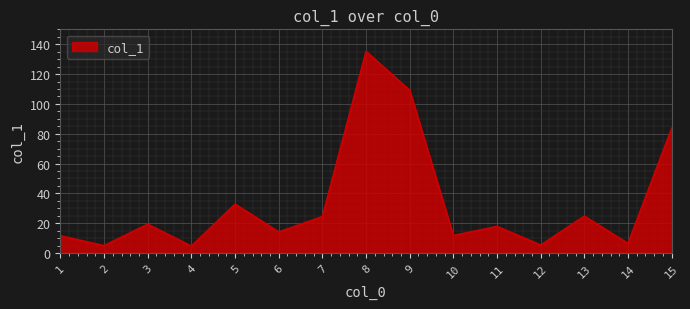

Count the number of categories in the chart.

15